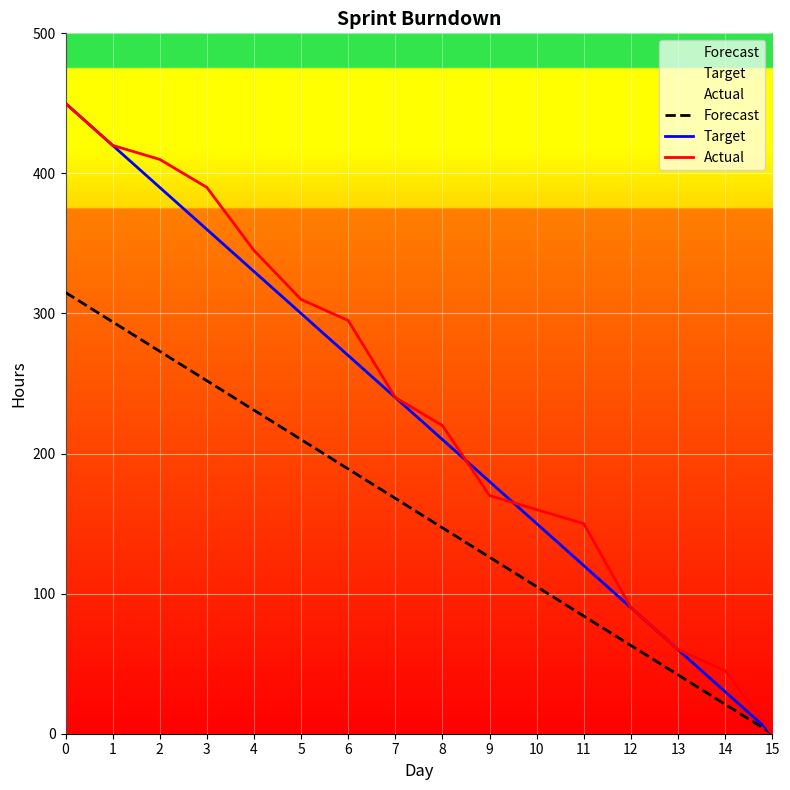

Is this an area chart (filled region under the line)?

No